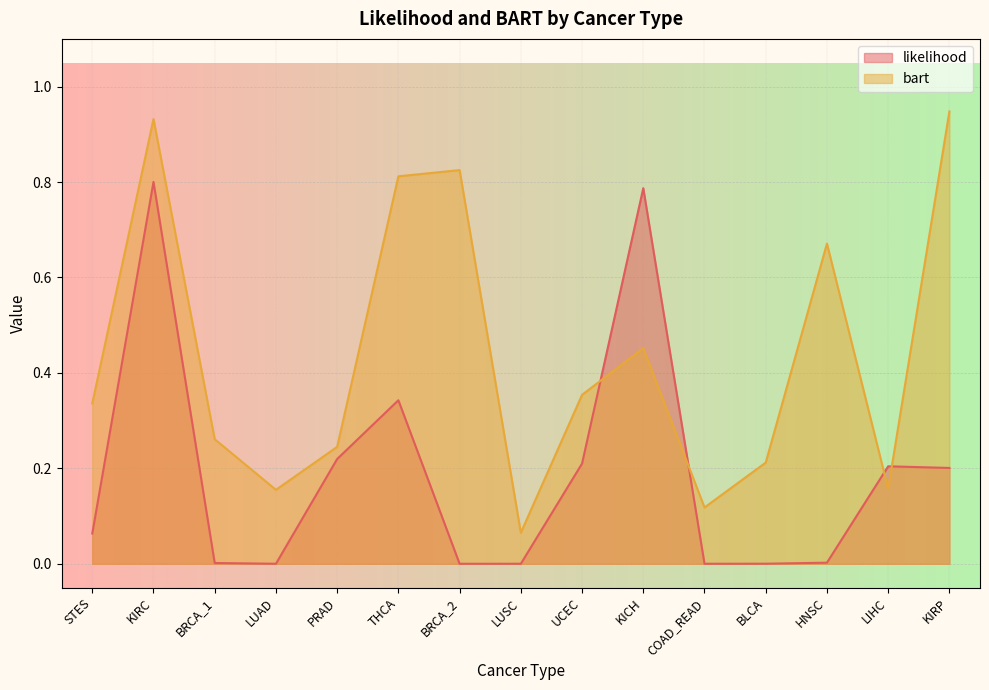

How many interior local peaks does the likelihood series have?

4